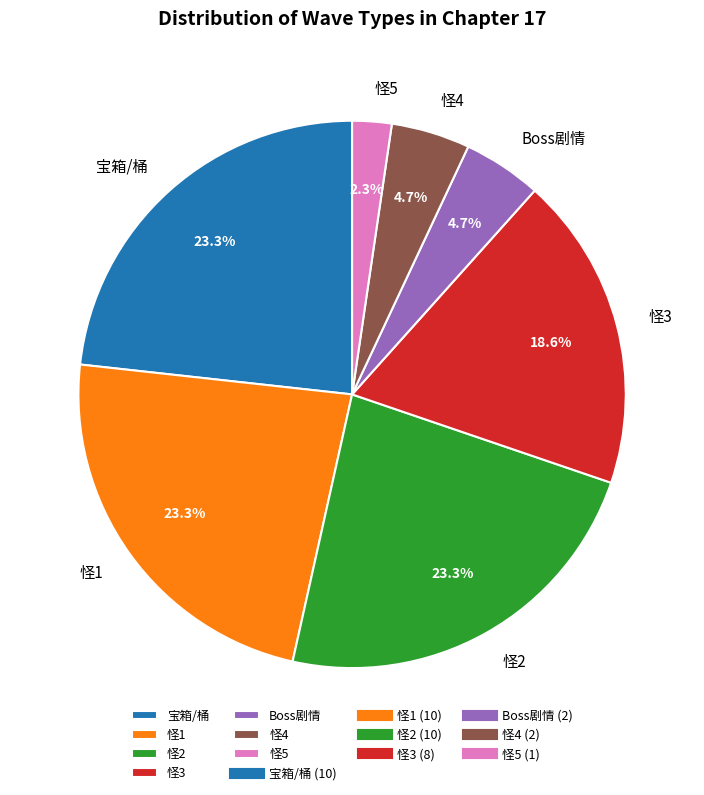

Is 怪4 the majority of the pie?

No